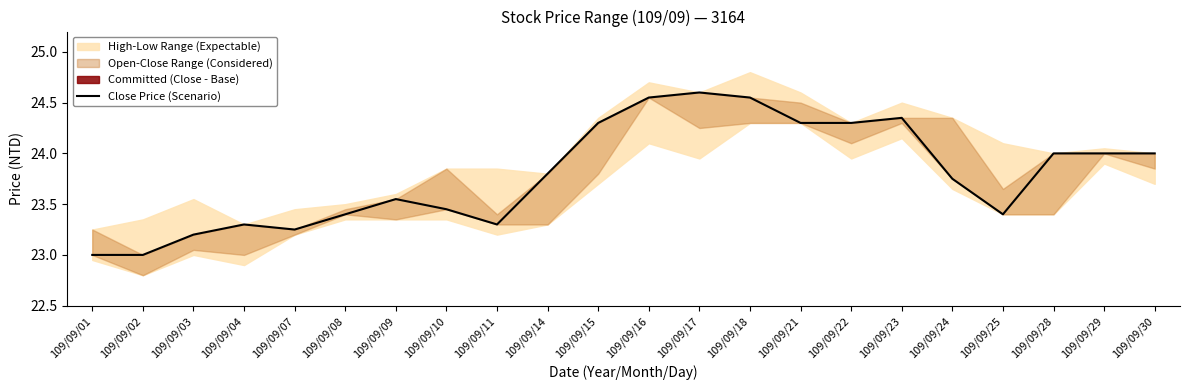

List the labels in order of value, smallest first.

109/09/01, 109/09/02, 109/09/03, 109/09/07, 109/09/04, 109/09/11, 109/09/08, 109/09/25, 109/09/10, 109/09/09, 109/09/24, 109/09/14, 109/09/28, 109/09/29, 109/09/30, 109/09/15, 109/09/21, 109/09/22, 109/09/23, 109/09/16, 109/09/18, 109/09/17